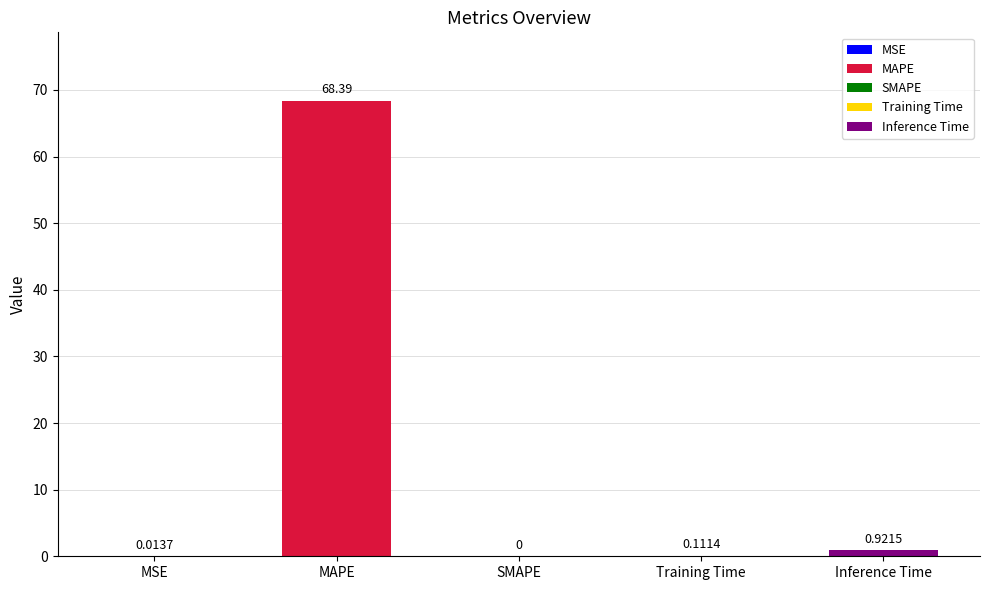

At which category does the chart reach its peak across all series?

MAPE